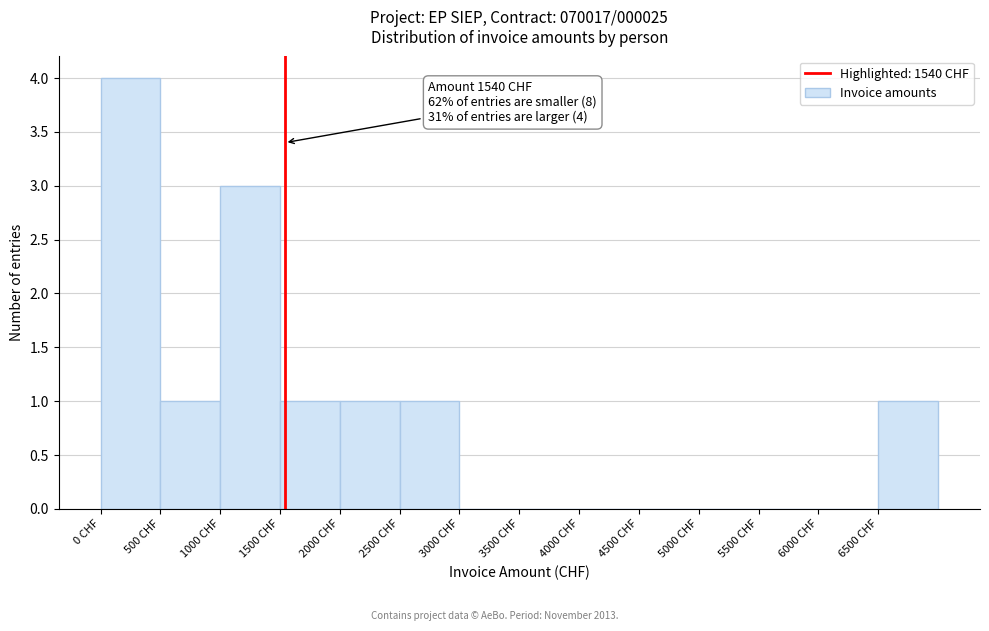

Which range on the x-axis has the tallest bar?

0 to 500